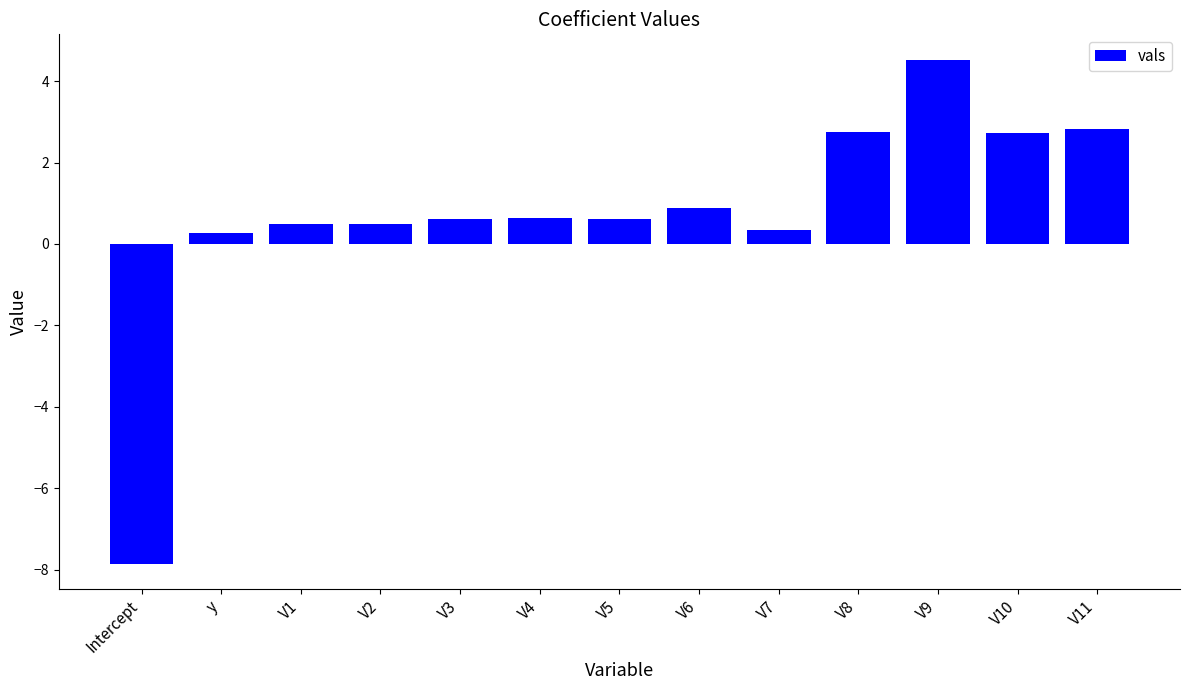

What is the average value?

0.7